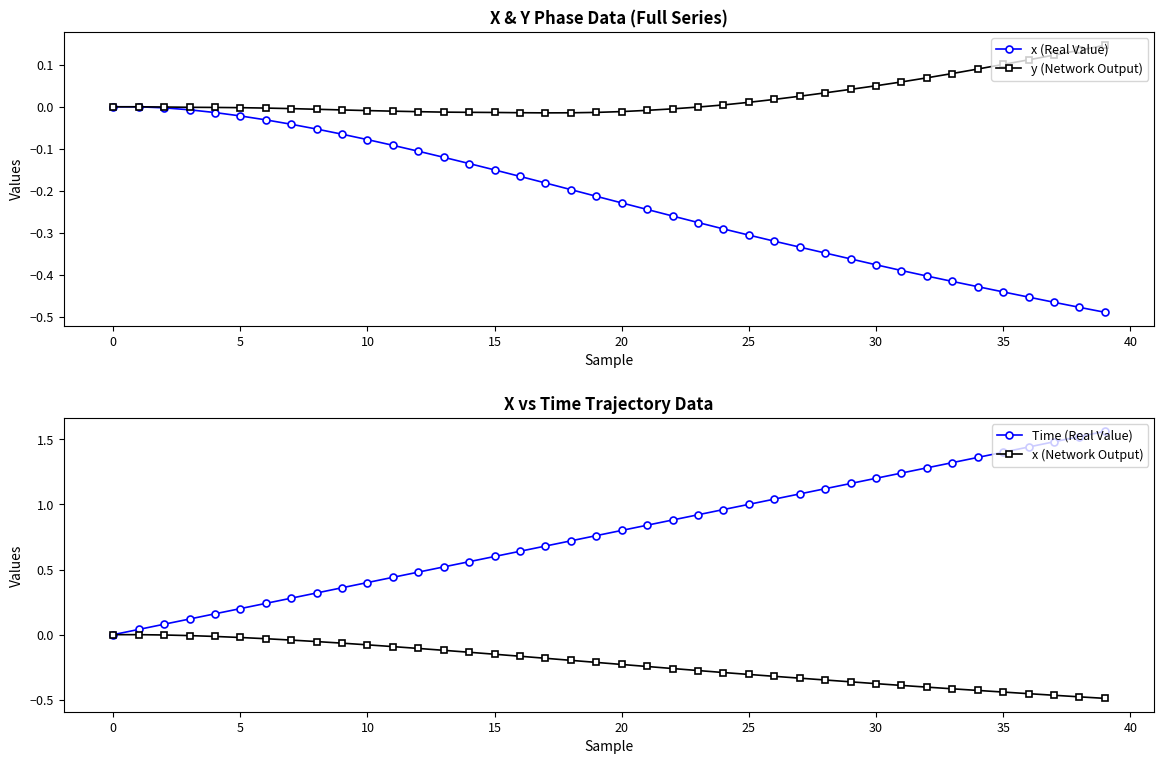

What is the label of the 29th point from the right?

11